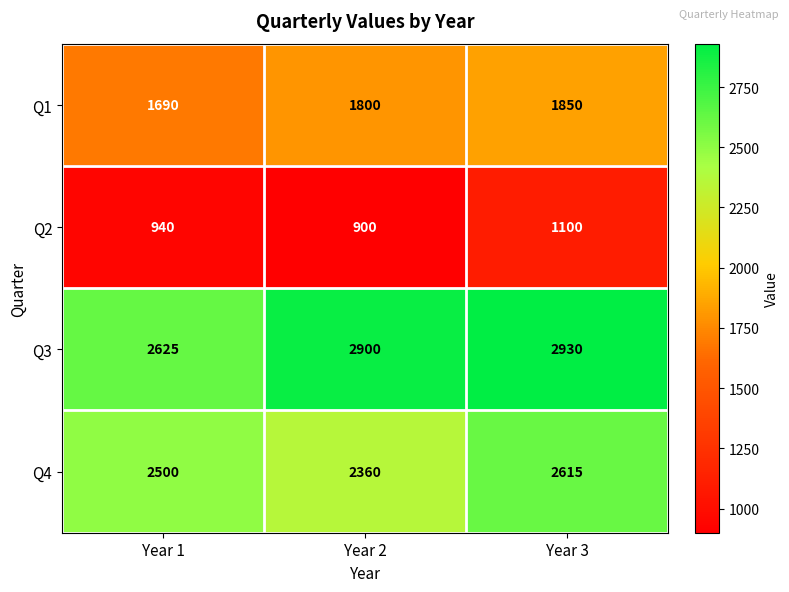

How many distinct data groups are displayed?

4